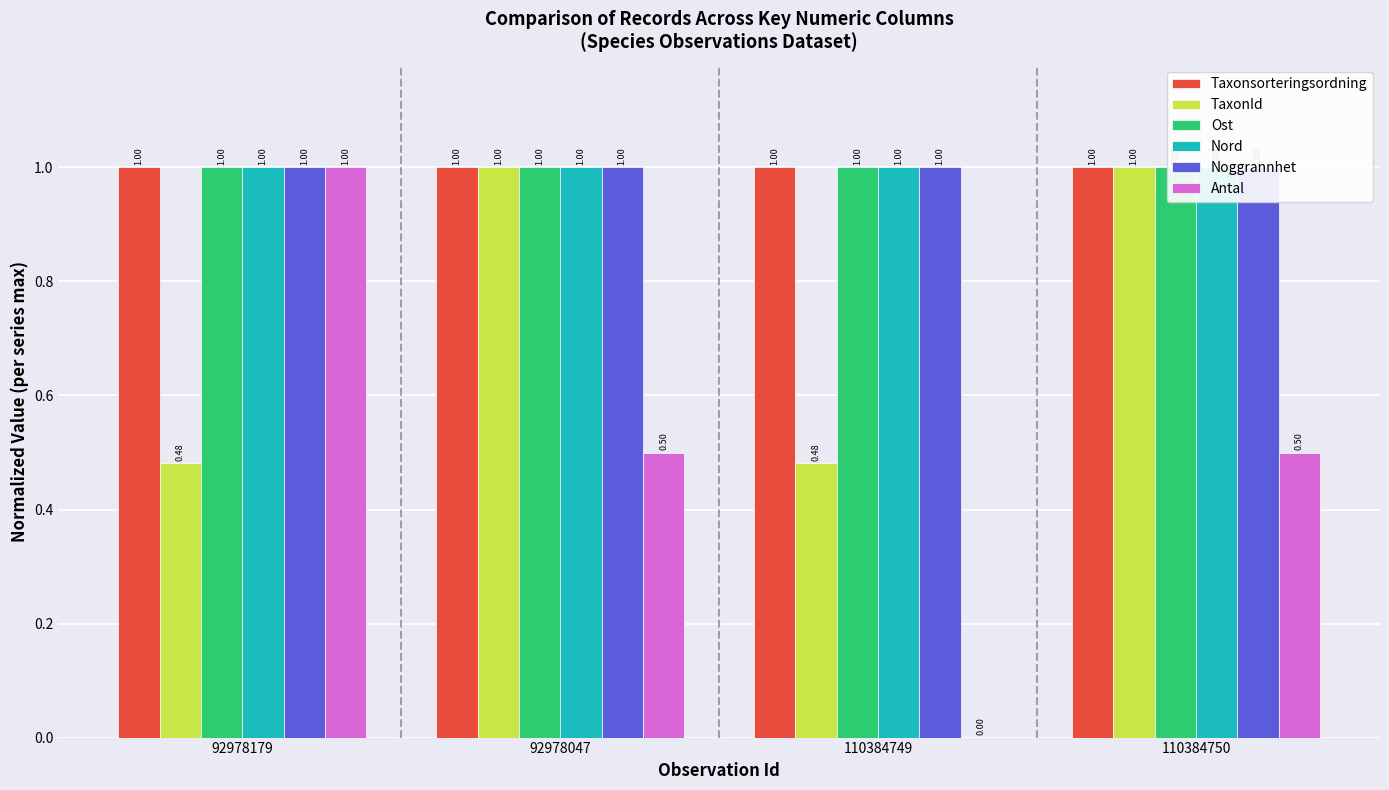

Reading right to left, transcribe all the data shown in this chart.

Taxonsorteringsordning: 110384750=1.0	110384749=1.0	92978047=1.0	92978179=1.0
TaxonId: 110384750=1.0	110384749=0.5	92978047=1.0	92978179=0.5
Ost: 110384750=1.0	110384749=1.0	92978047=1.0	92978179=1.0
Nord: 110384750=1.0	110384749=1.0	92978047=1.0	92978179=1.0
Noggrannhet: 110384750=1.0	110384749=1.0	92978047=1.0	92978179=1.0
Antal: 110384750=0.5	110384749=0.0	92978047=0.5	92978179=1.0